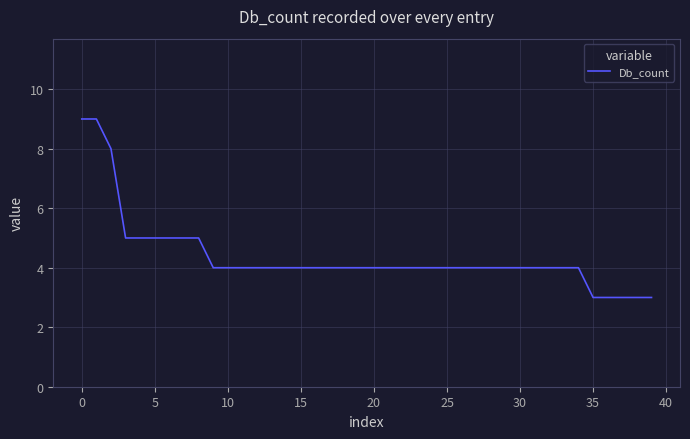

What is the maximum value shown in the chart?

9